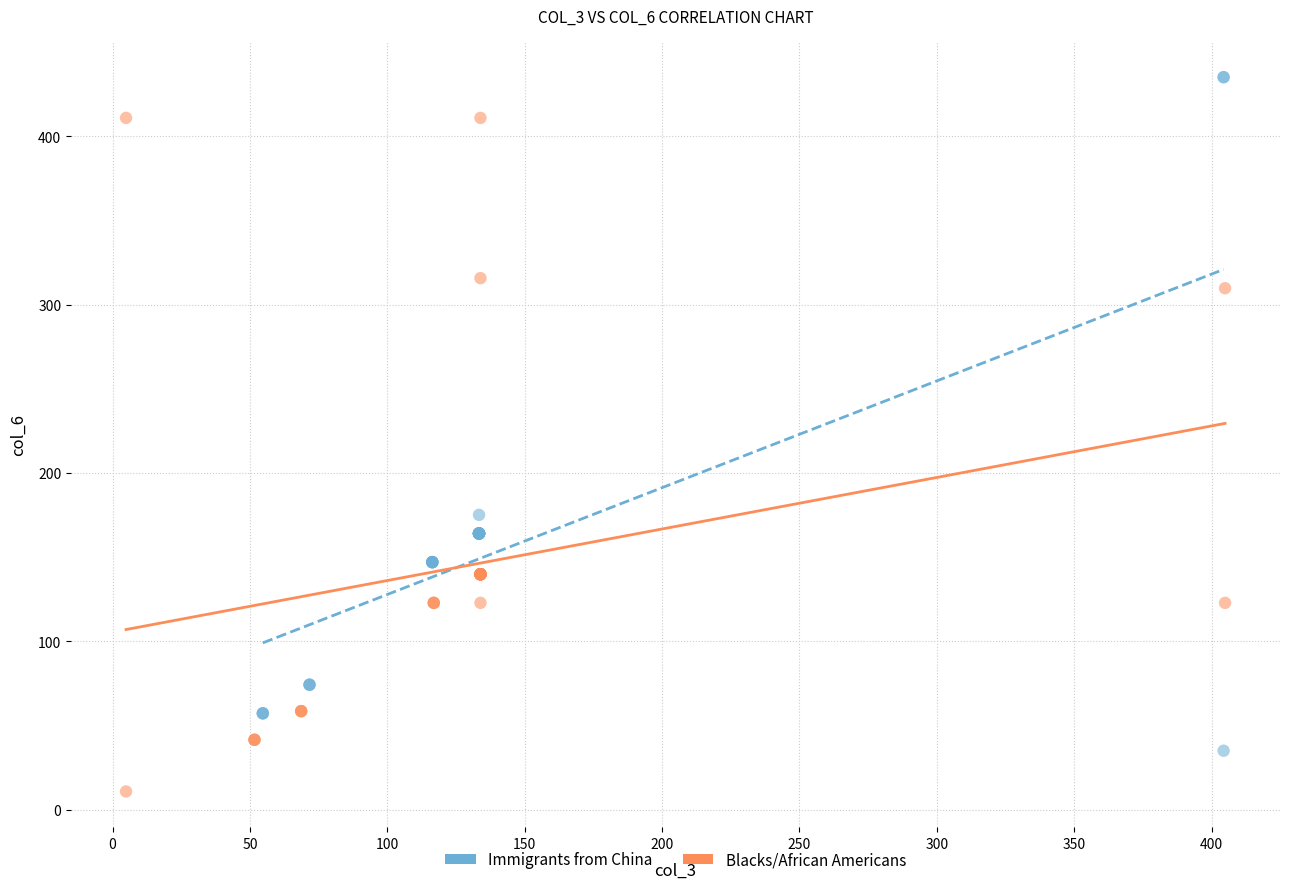

Which series contains the lowest Y value?

Blacks/African Americans